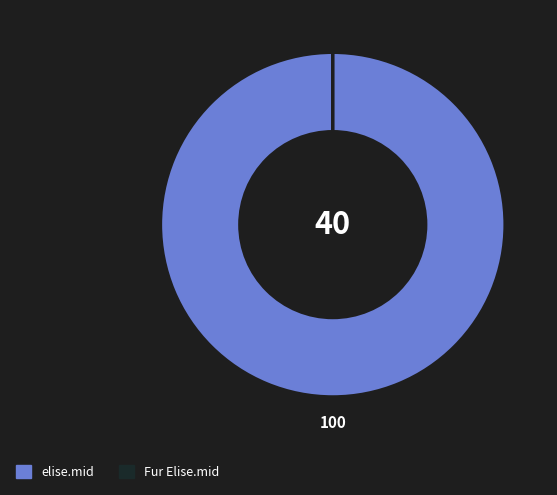

Which slice is the largest?

elise.mid